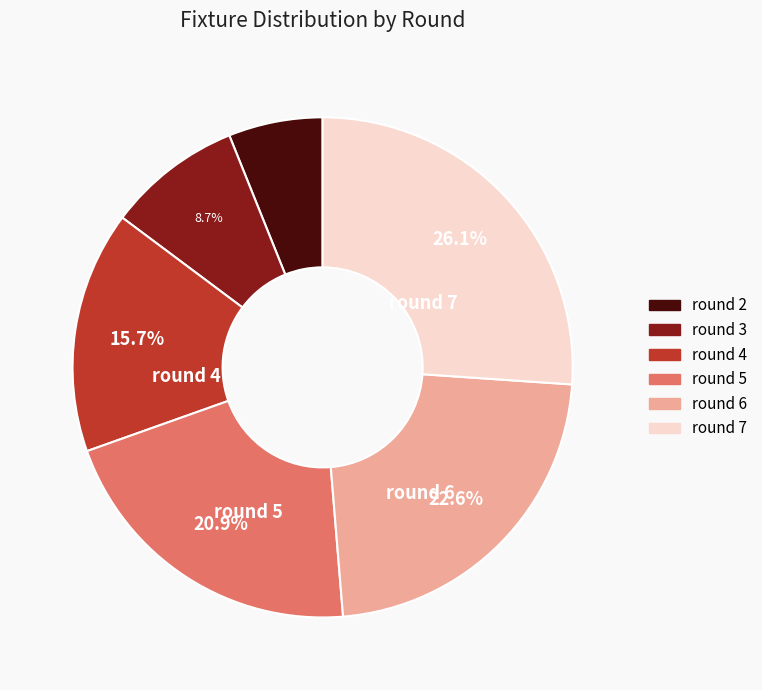

Combined, what portion of the pie is round 3 and round 7?

34.8%